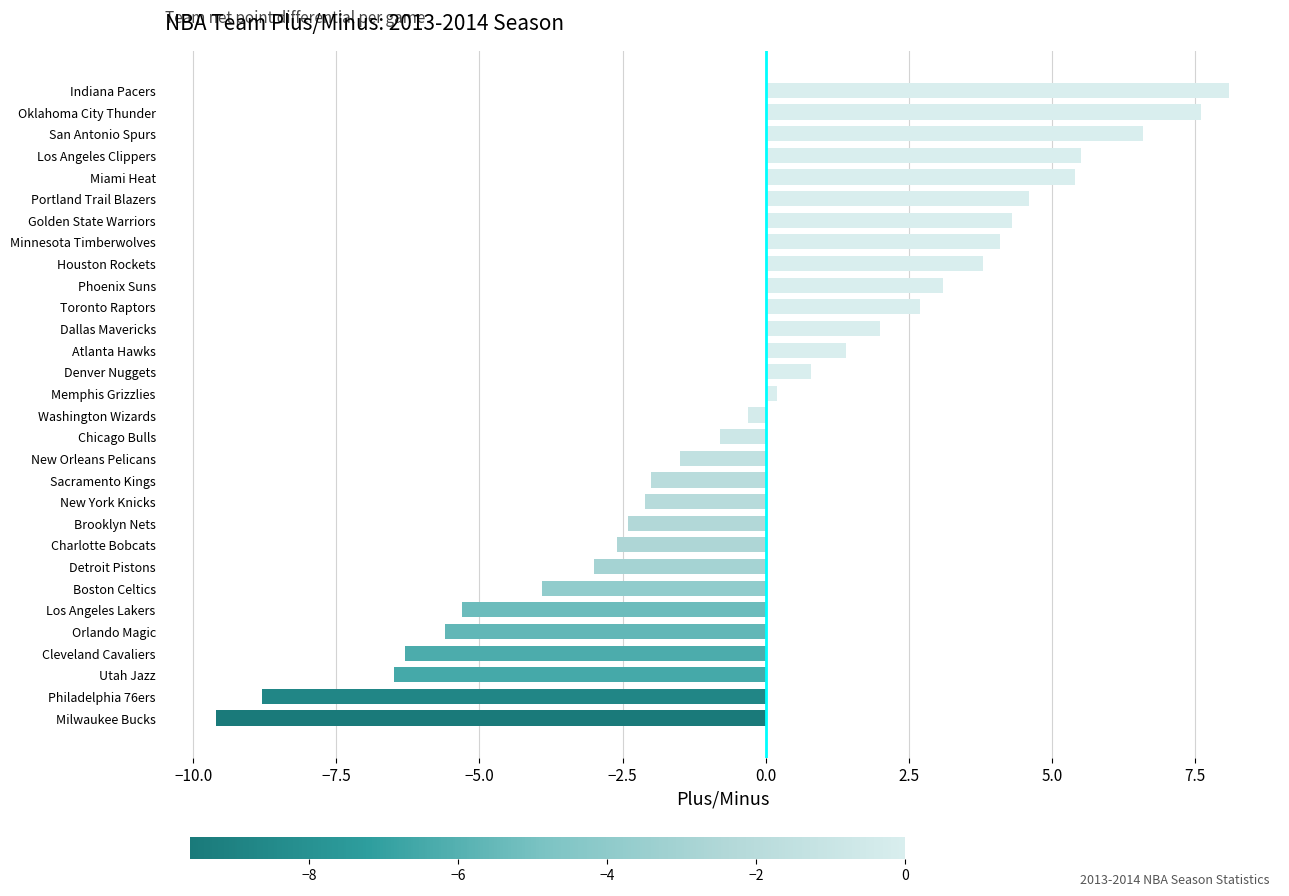

Reading bottom to top, list all the values displayed in this chart.

-9.6	-8.8	-6.5	-6.3	-5.6	-5.3	-3.9	-3.0	-2.6	-2.4	-2.1	-2.0	-1.5	-0.8	-0.3	0.2	0.8	1.4	2.0	2.7	3.1	3.8	4.1	4.3	4.6	5.4	5.5	6.6	7.6	8.1